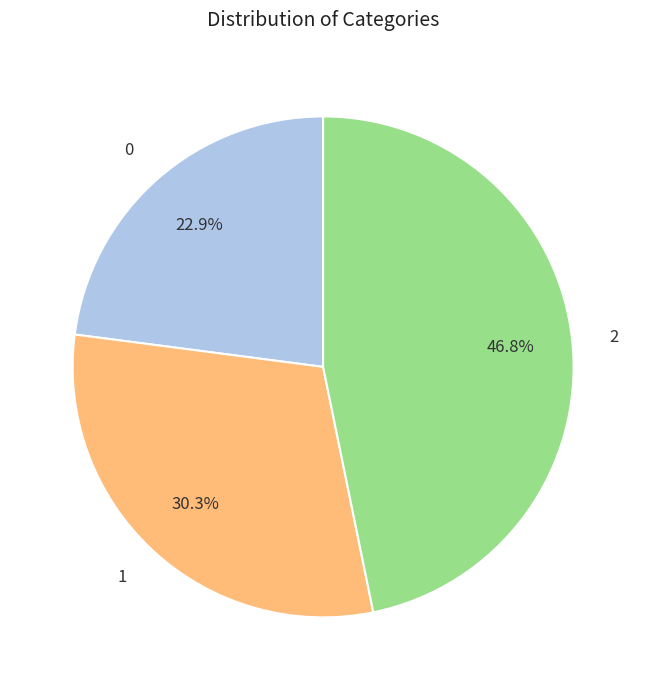

What is the ratio of the value at 0 to the value at 2?

0.5